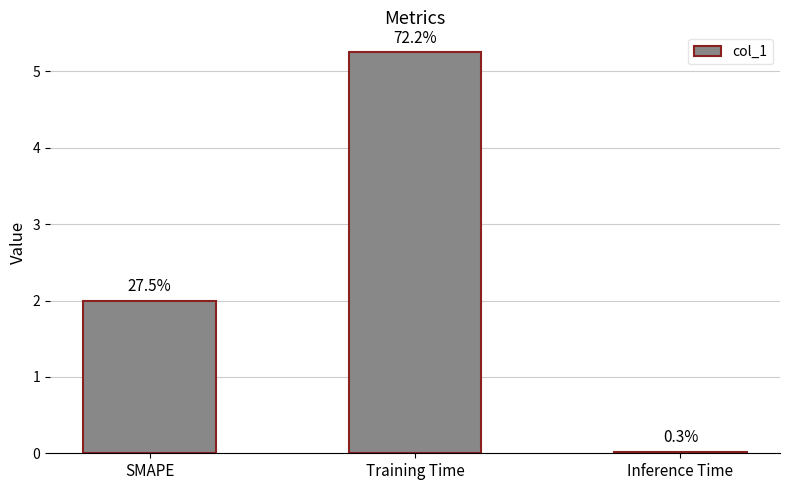

What position from the right is Inference Time?

1